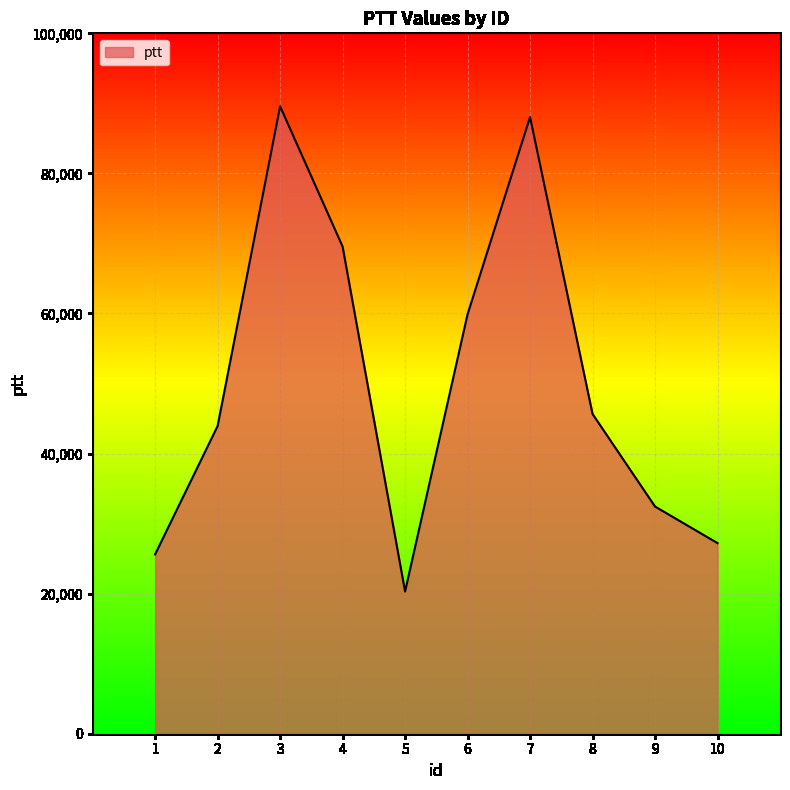

What is the greatest value displayed?

89576